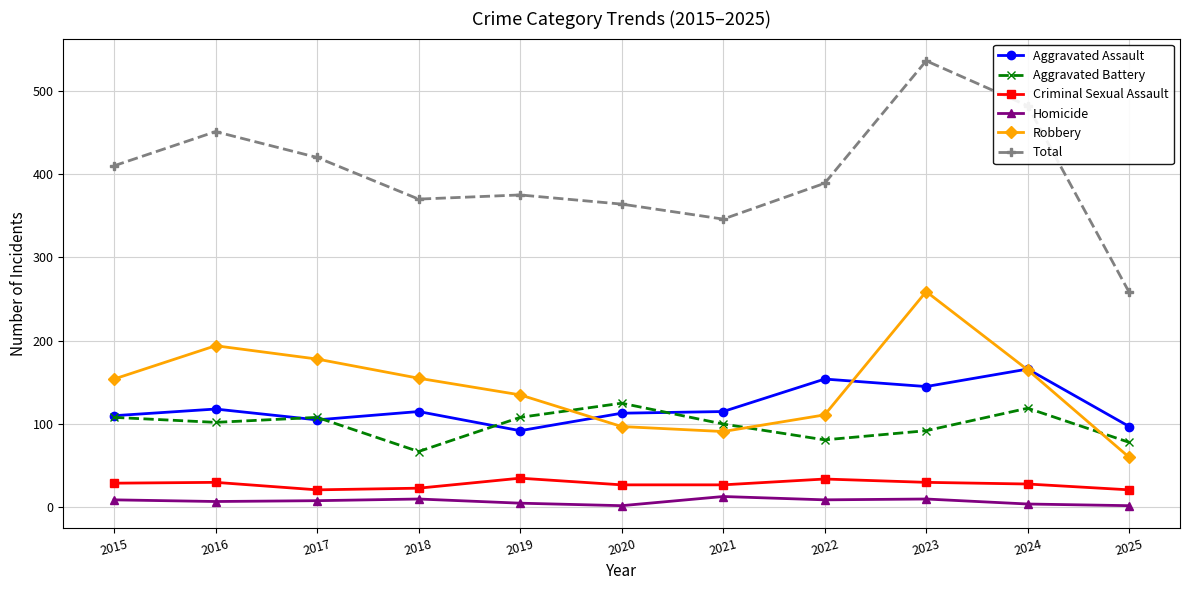

True or false: Aggravated Battery has a value of 125 at 2020.

True